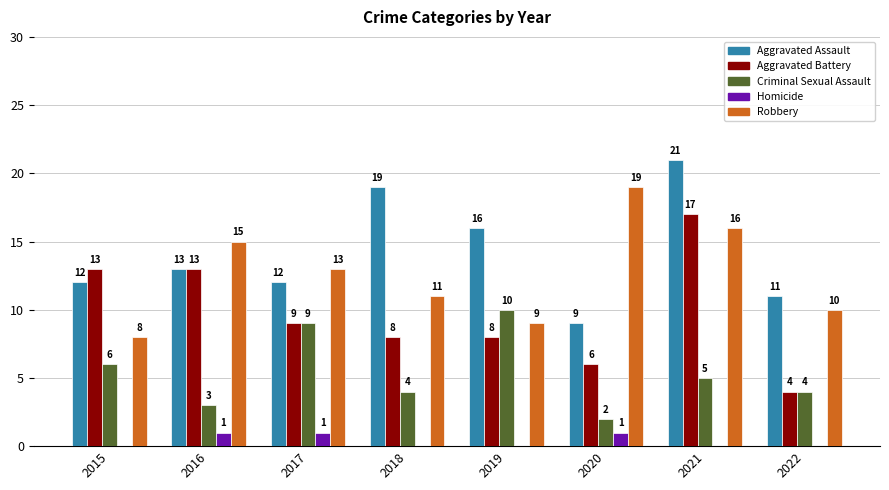

What is the total value across all series at 2017?

44